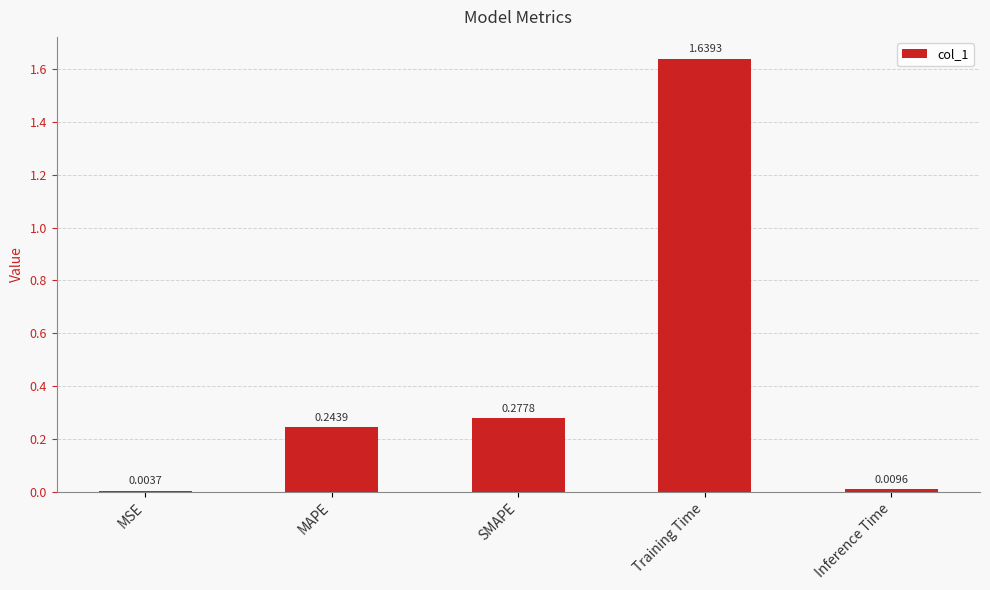

What is the change in value from Training Time to Inference Time?

-1.6